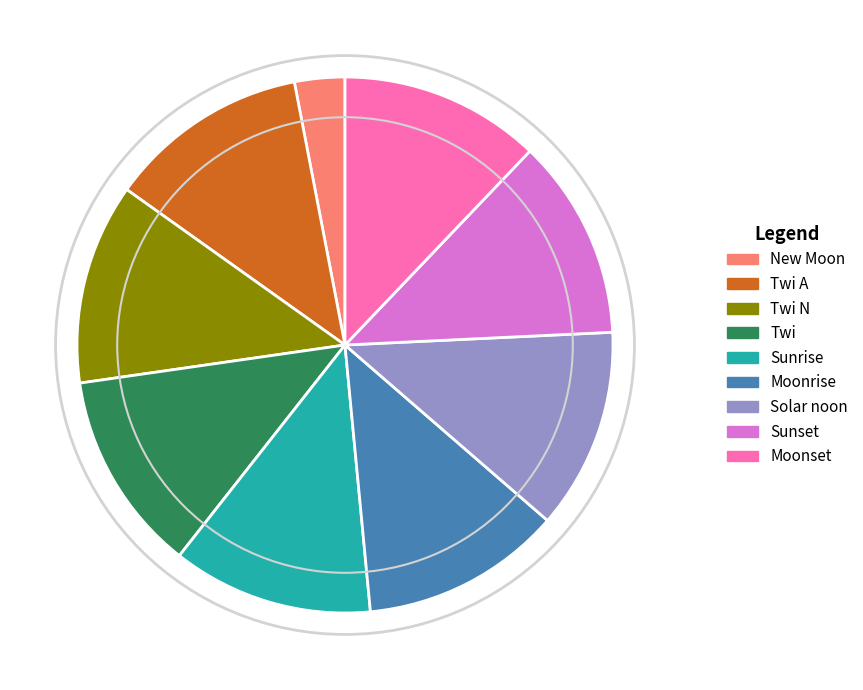

What is the ratio of the value at Twi to the value at Twi N?

1.0